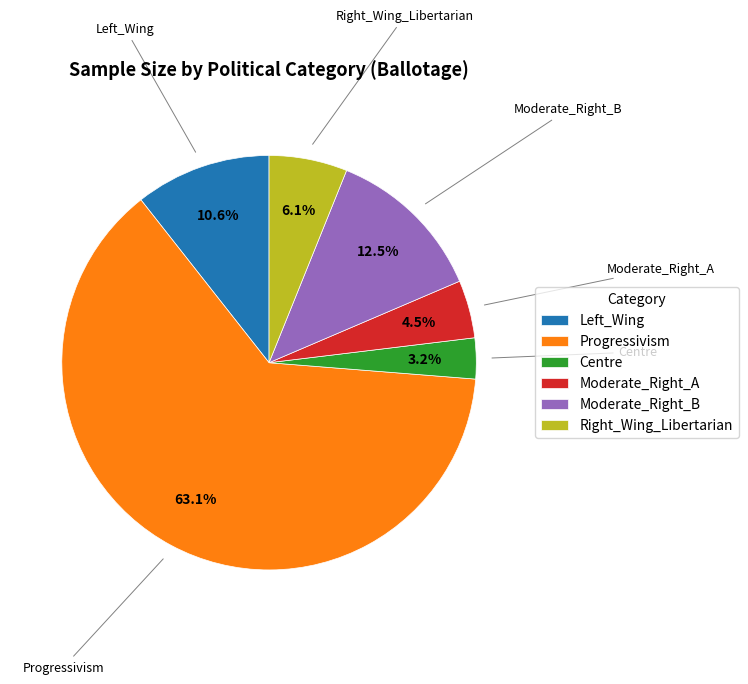

Count the number of slices in the pie.

6